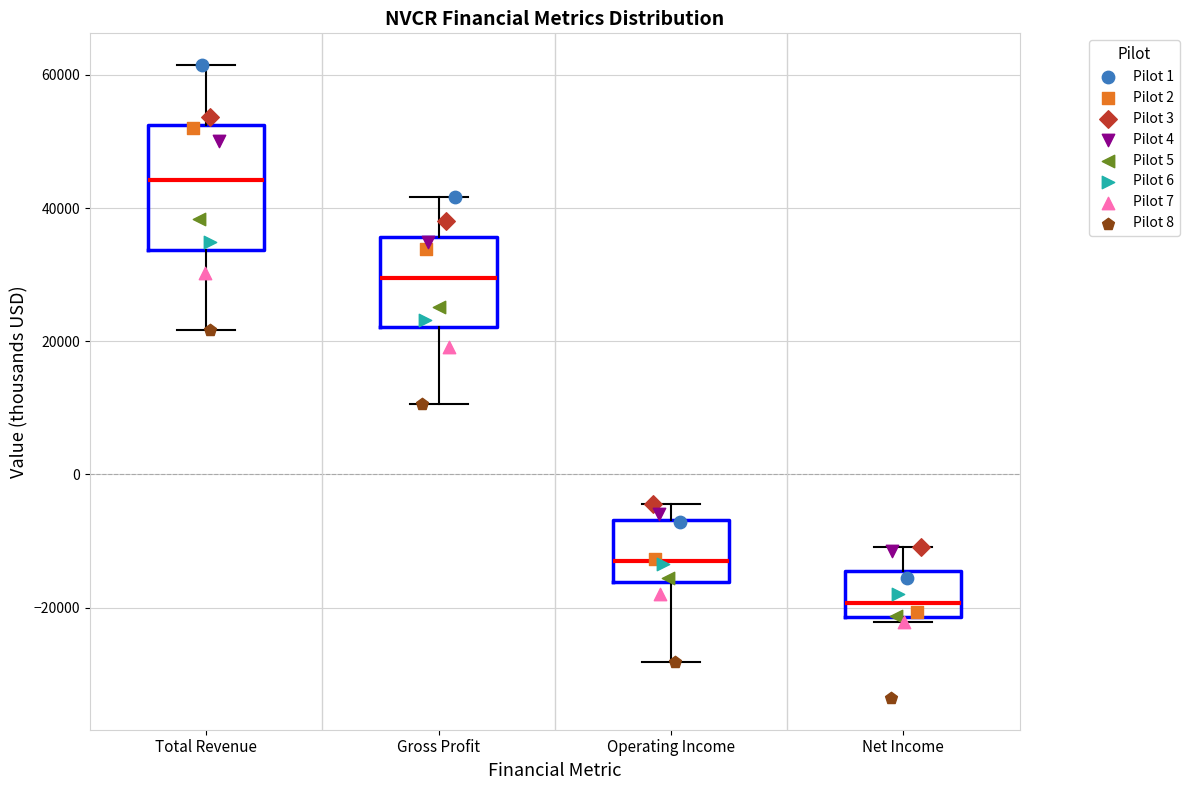

Where does the upper whisker of the box for Gross Profit end on the y-axis? The values are not printed on the chart, so give them approximately, as read against the axis.

42000